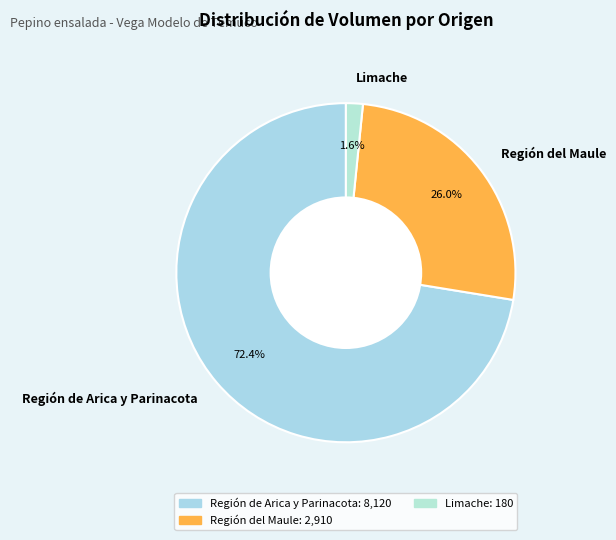

Which category has the biggest portion of the pie?

Región de Arica y Parinacota